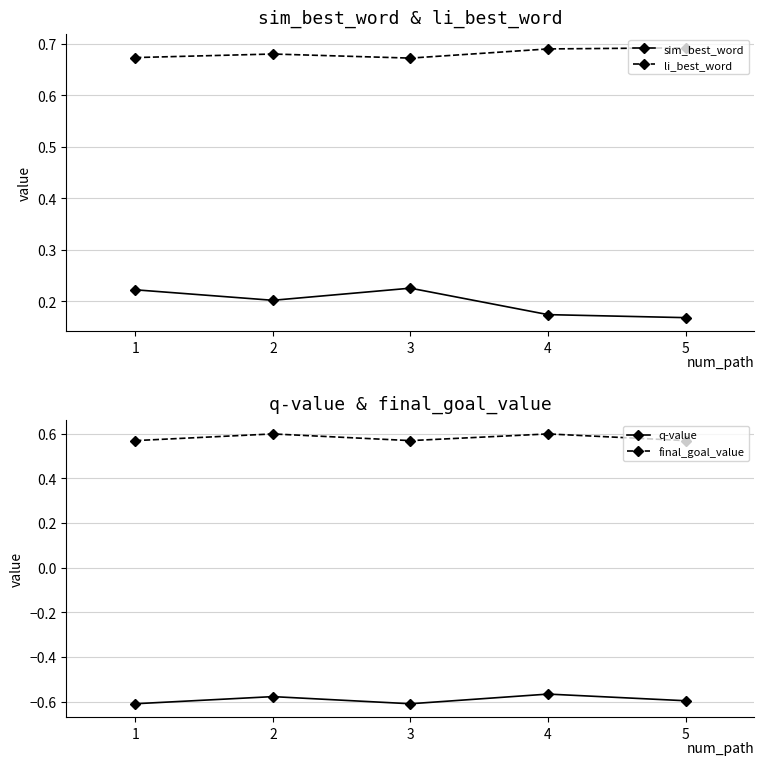

True or false: final_goal_value has more than 2 points higher than both neighbors.

False